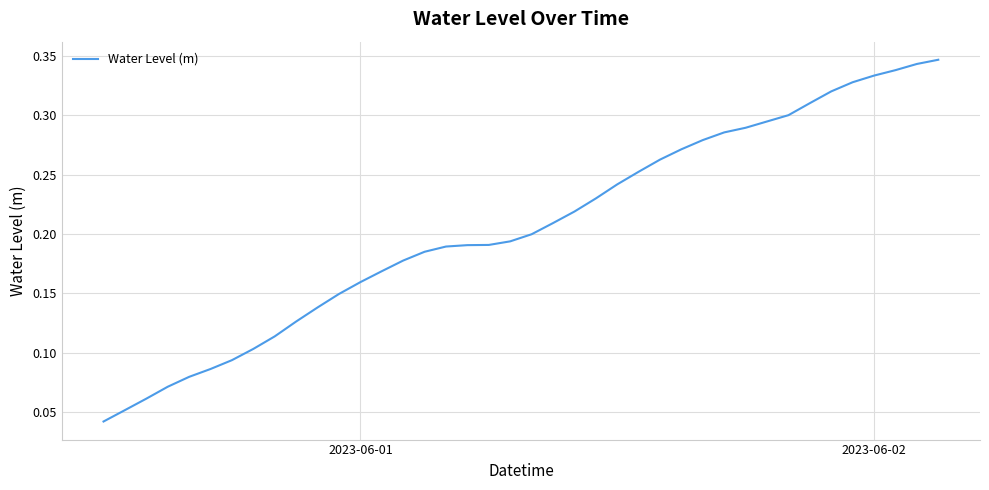

Count the values in the range 0 to 1.

40